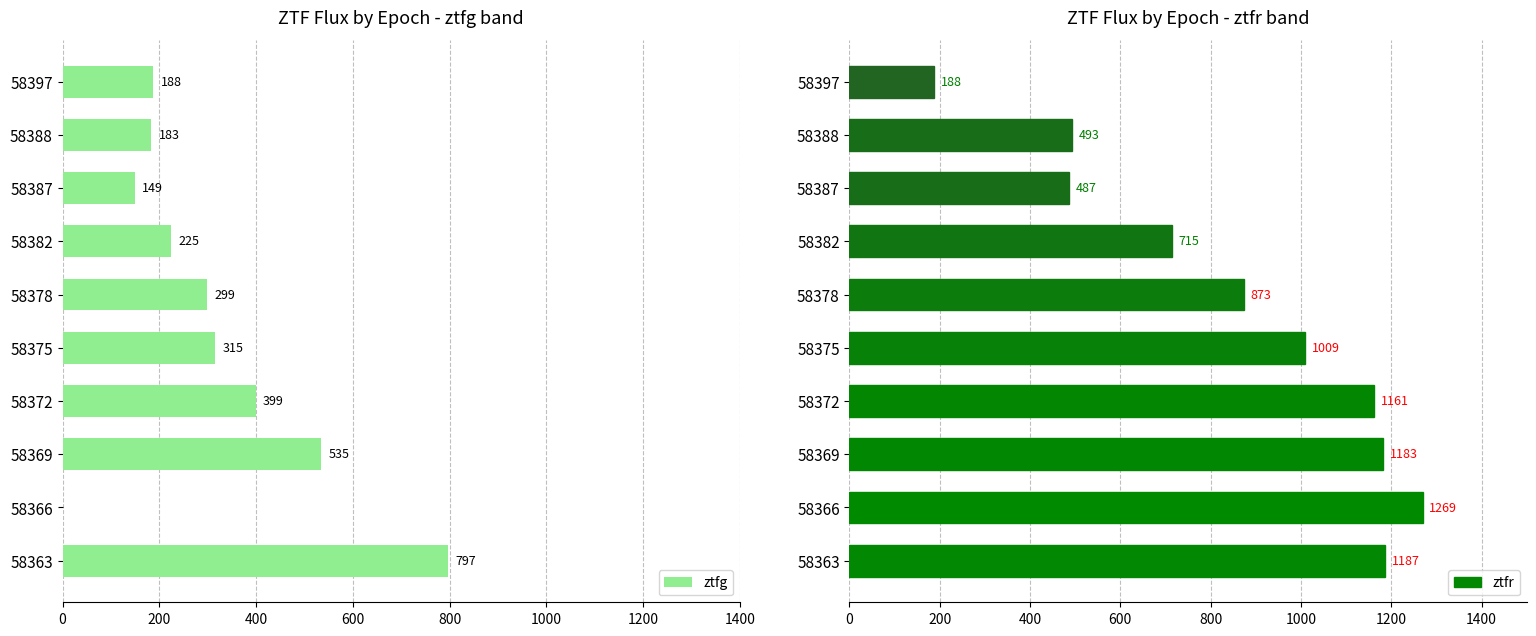

How many data points does each series have?

10